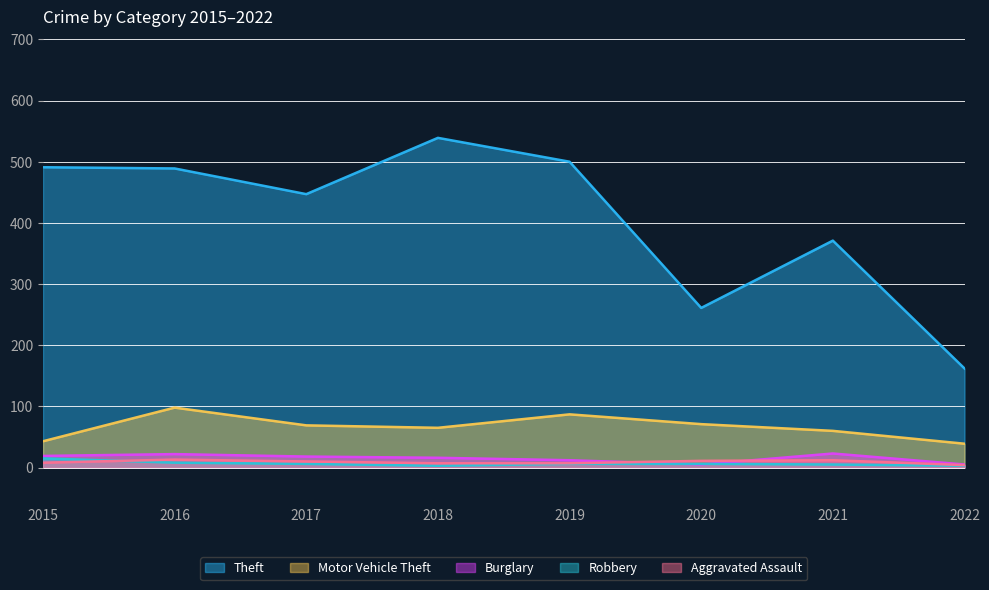

Which label corresponds to the largest value in the chart?

2018